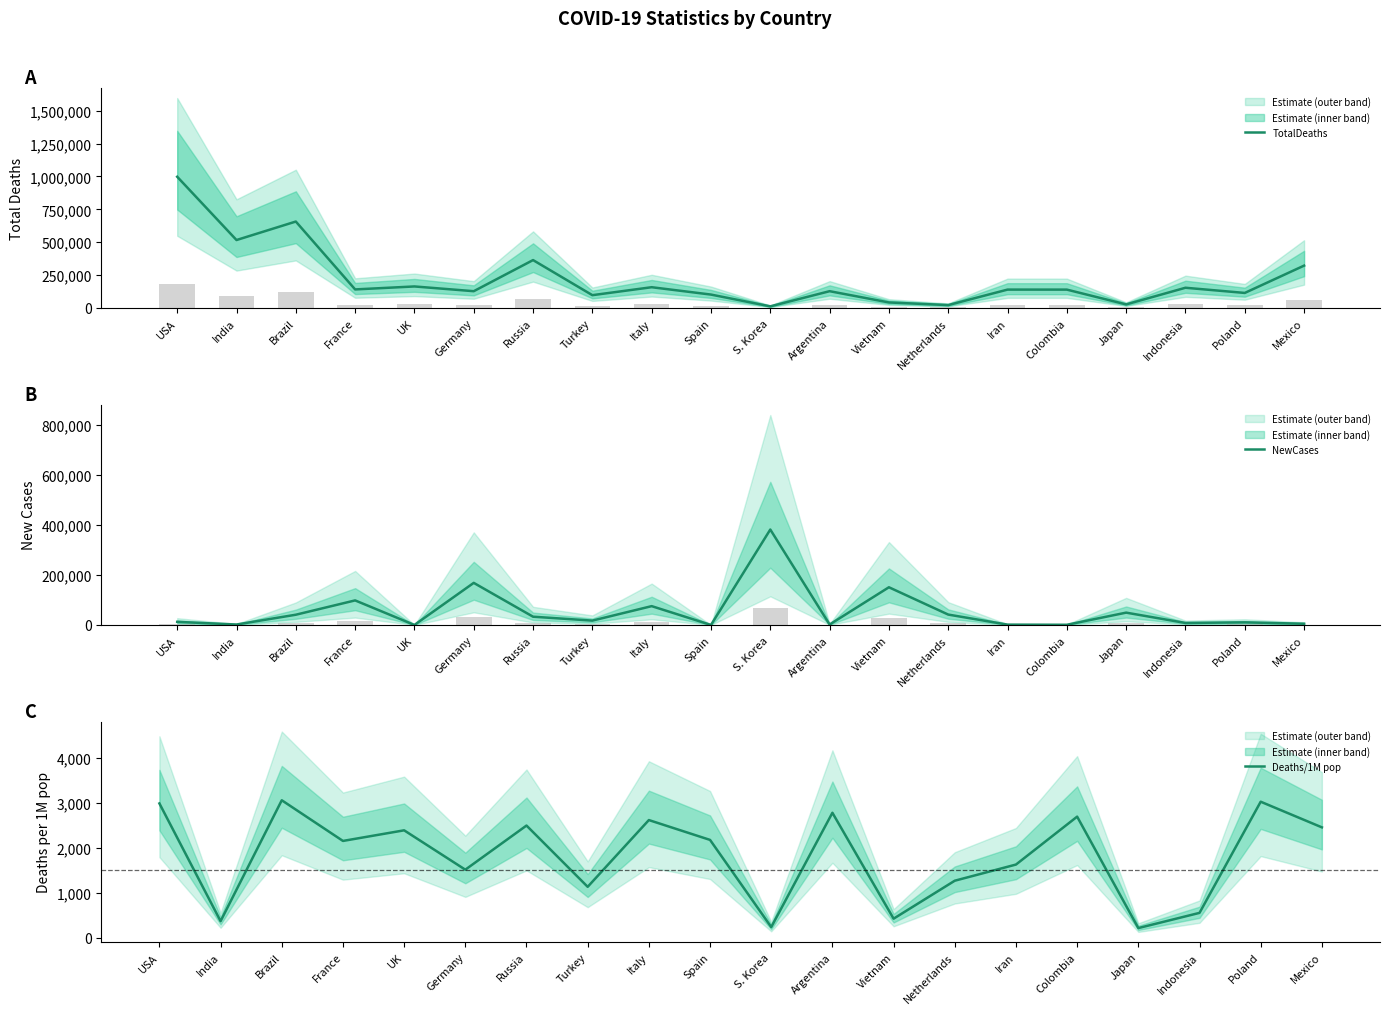

True or false: Deaths/1M pop has a value of 348 at Netherlands.

False